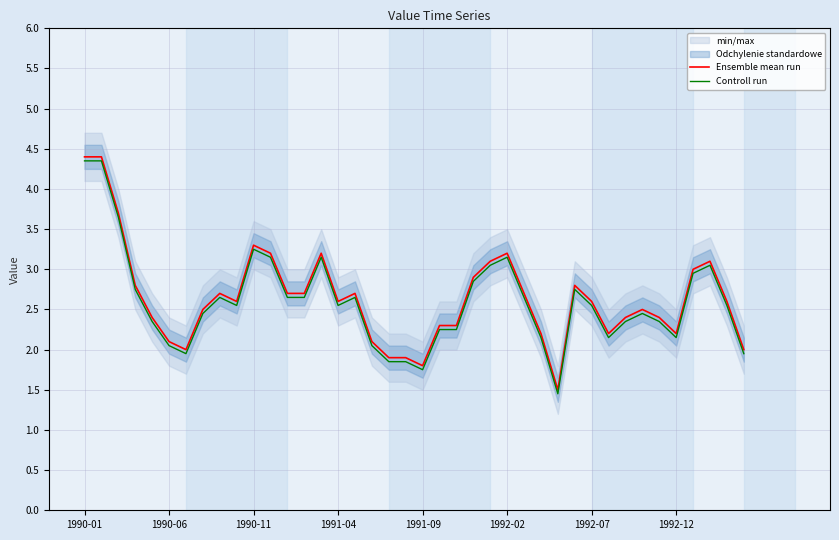

What is the maximum value for Ensemble mean run?

4.4